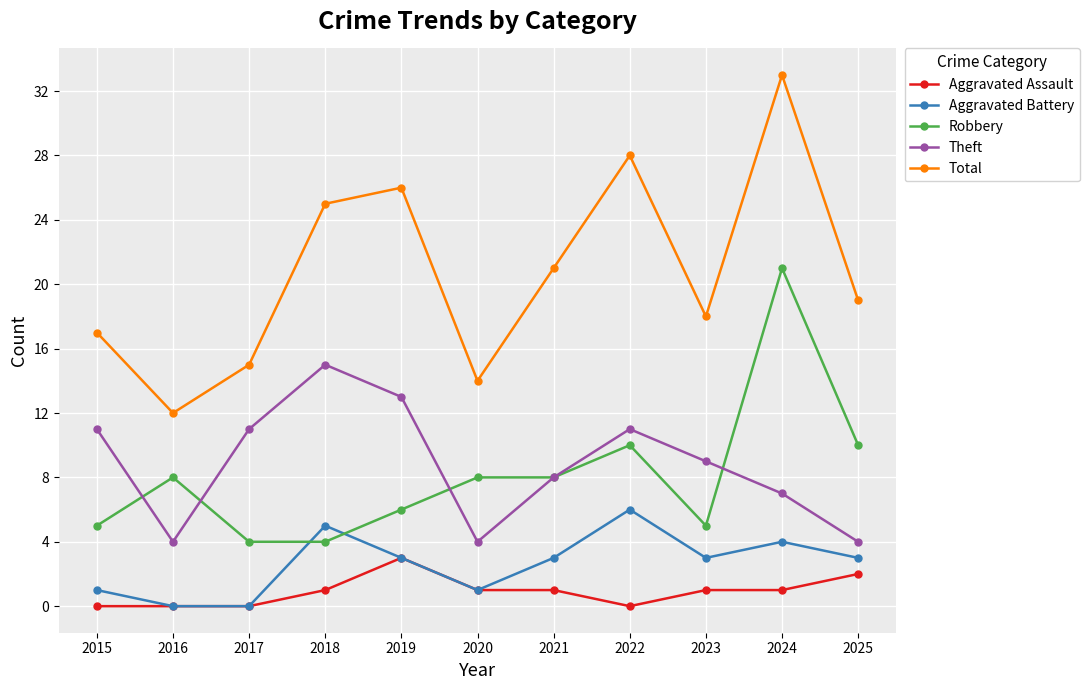

Which series has the widest spread of values?

Total